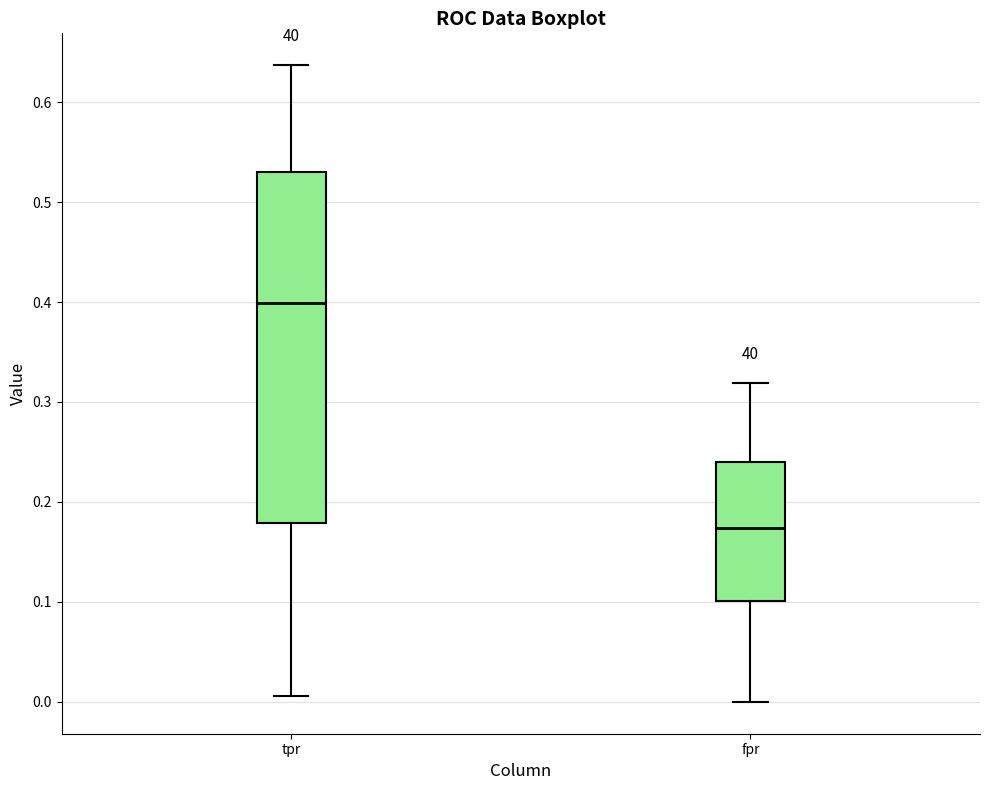

Where does the median line of the box for tpr sit on the y-axis? The values are not printed on the chart, so give them approximately, as read against the axis.

0.40